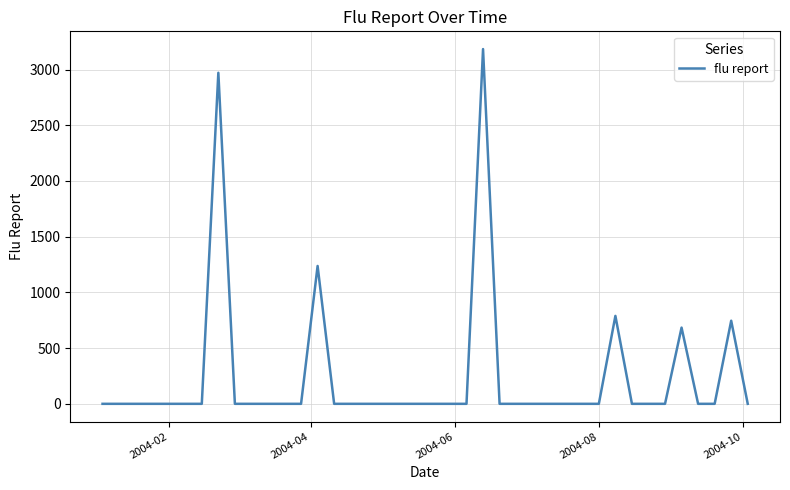

What is the difference between the maximum and minimum values?

3184.0